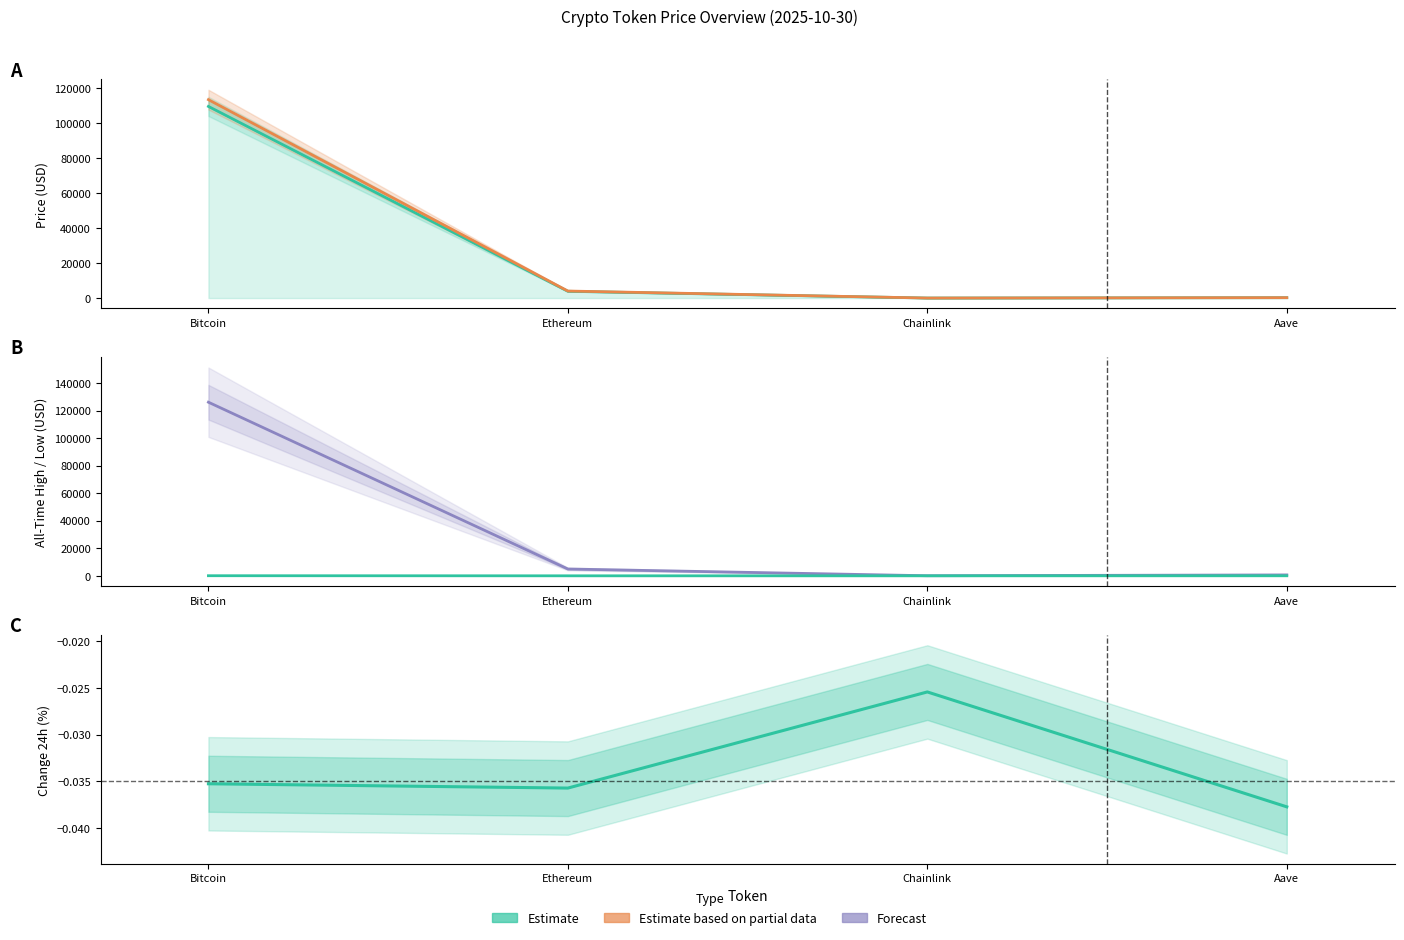

In allTimeHigh (Forecast), how many points are lower than both neighbors (excluding endpoints)?

1